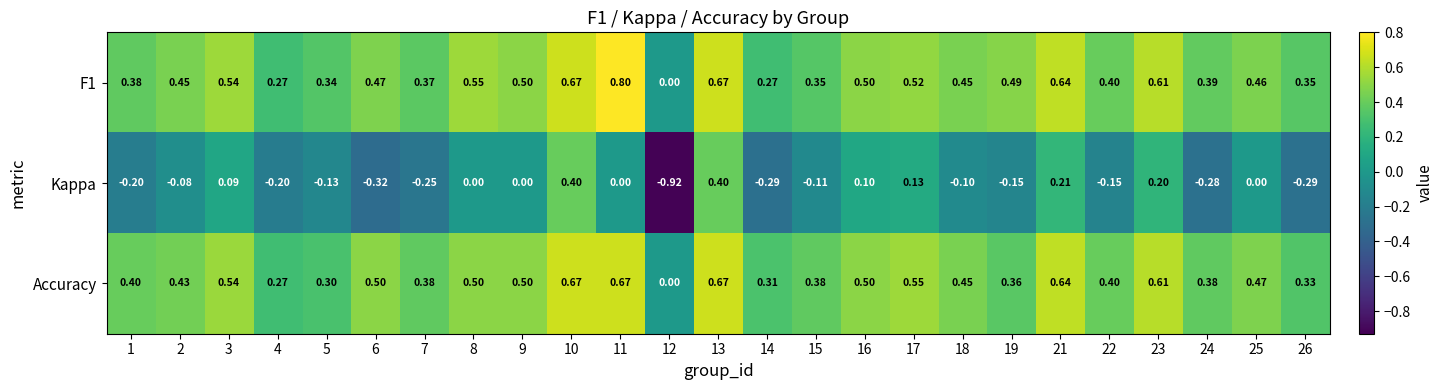

Is the value of Accuracy at 25 greater than the value of F1 at 9?

No